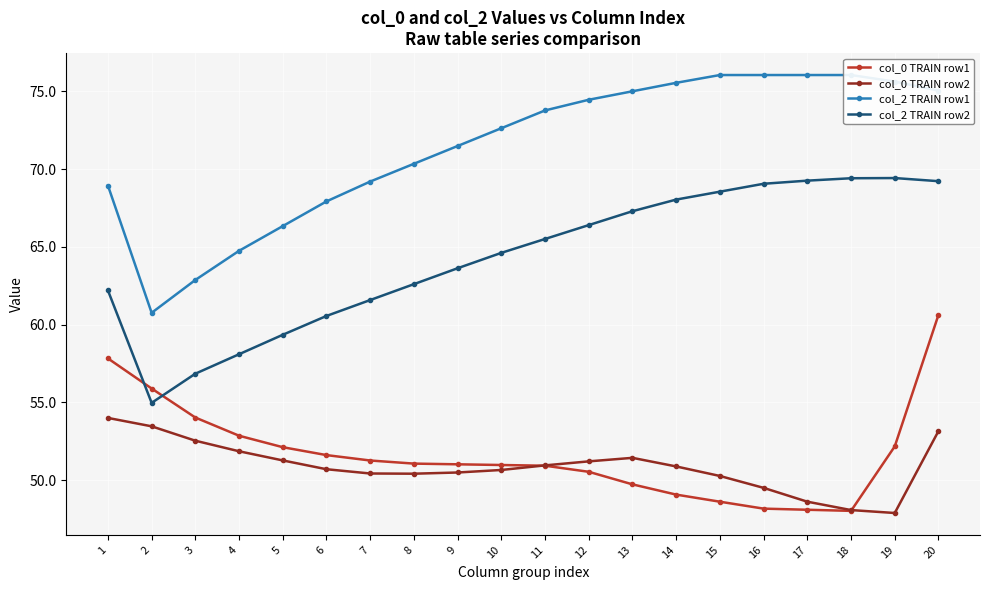

What is the spread (max minus min) of values at 2?

7.3